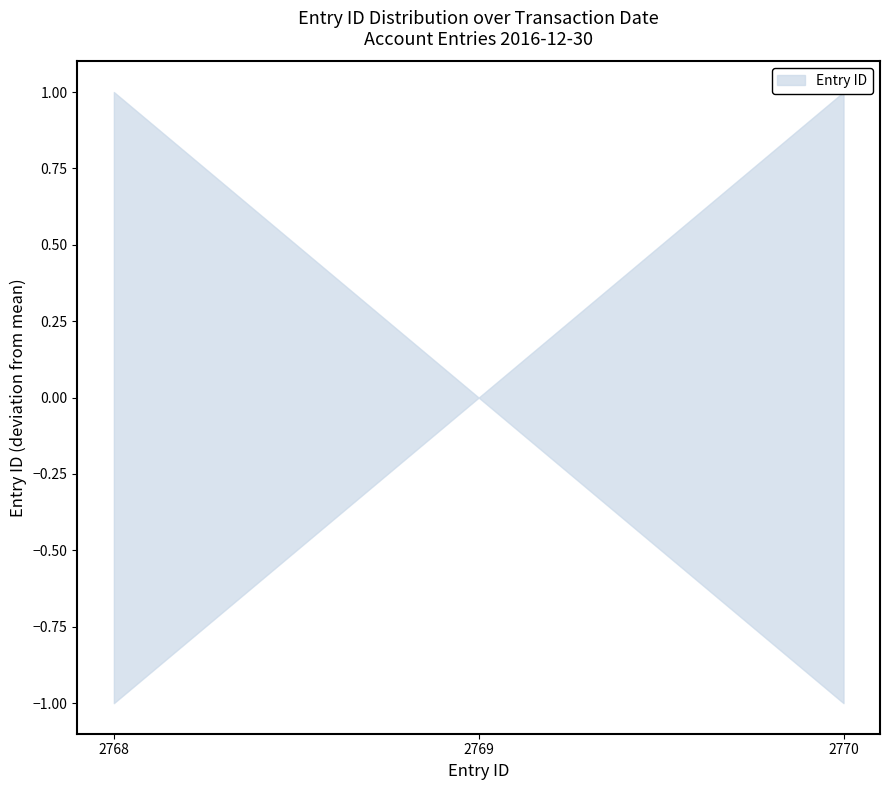

Does the chart display data point markers on the line(s)?

No